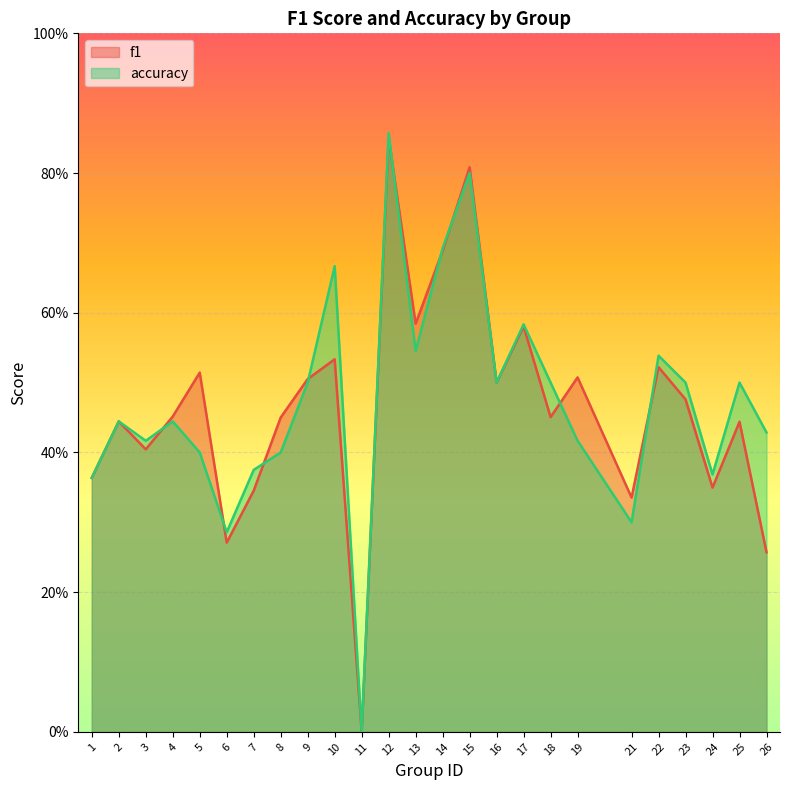

At which category does accuracy reach its first local peak?

2